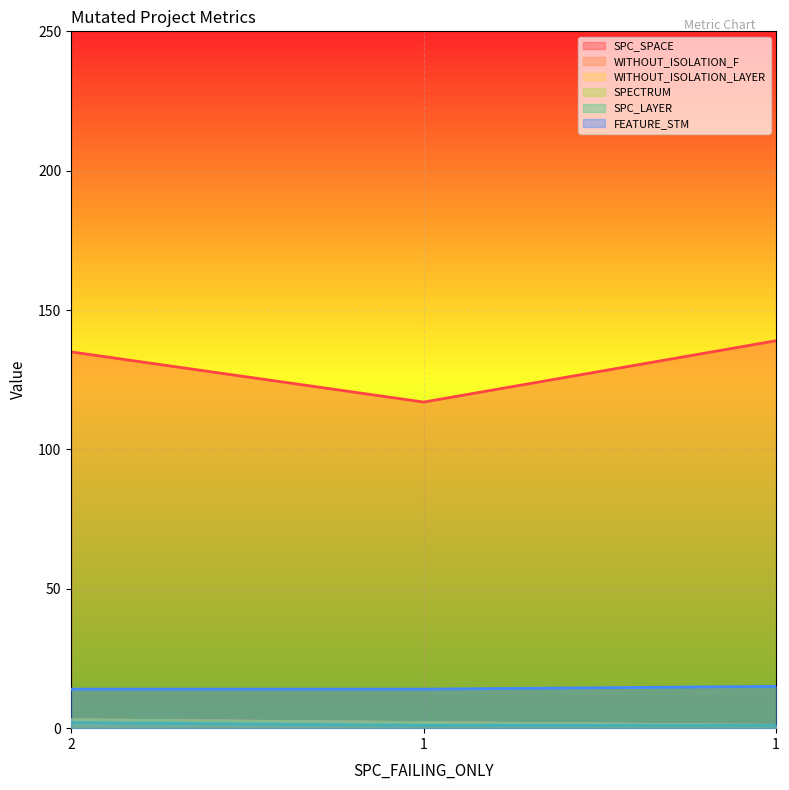

Reading right to left, transcribe all the data shown in this chart.

SPC_SPACE: 139	117	135
WITHOUT_ISOLATION_F: 1	2	3
WITHOUT_ISOLATION_LAYER: 1	2	3
SPECTRUM: 1	2	3
SPC_LAYER: 1	1	2
FEATURE_STM: 15	14	14